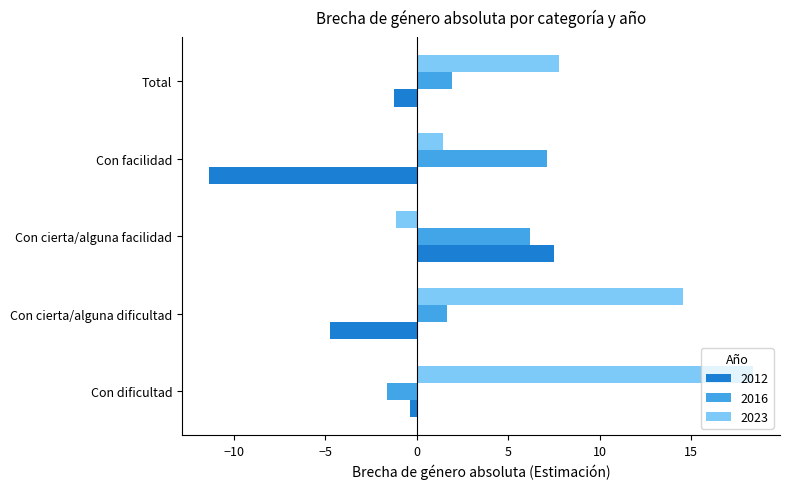

What is the total value across all series at Con cierta/alguna facilidad?

12.5